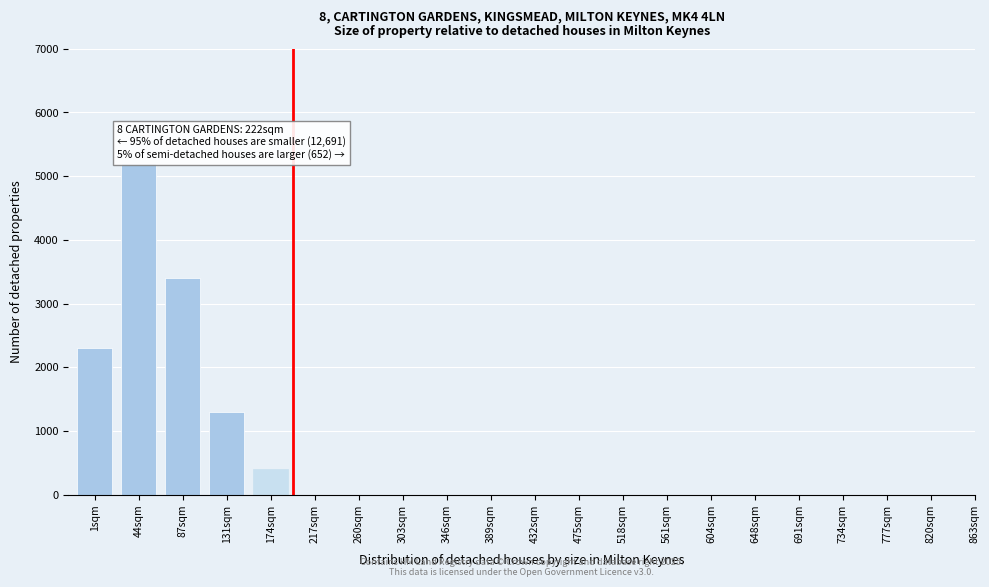

Reading left to right, list all the values displayed in this chart.

1sqm=2300	44sqm=5200	87sqm=3400	131sqm=1300	174sqm=400	217sqm=0	260sqm=0	303sqm=0	346sqm=0	389sqm=0	432sqm=0	475sqm=0	518sqm=0	561sqm=0	604sqm=0	648sqm=0	691sqm=0	734sqm=0	777sqm=0	820sqm=0